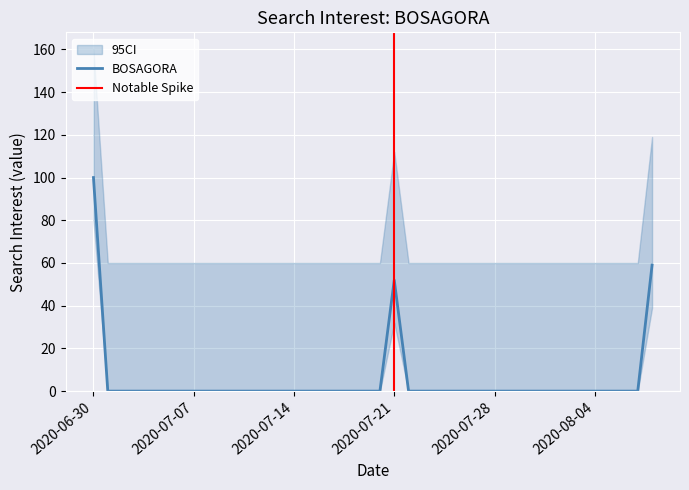

What is the label of the 32nd point from the left?

2020/07/31